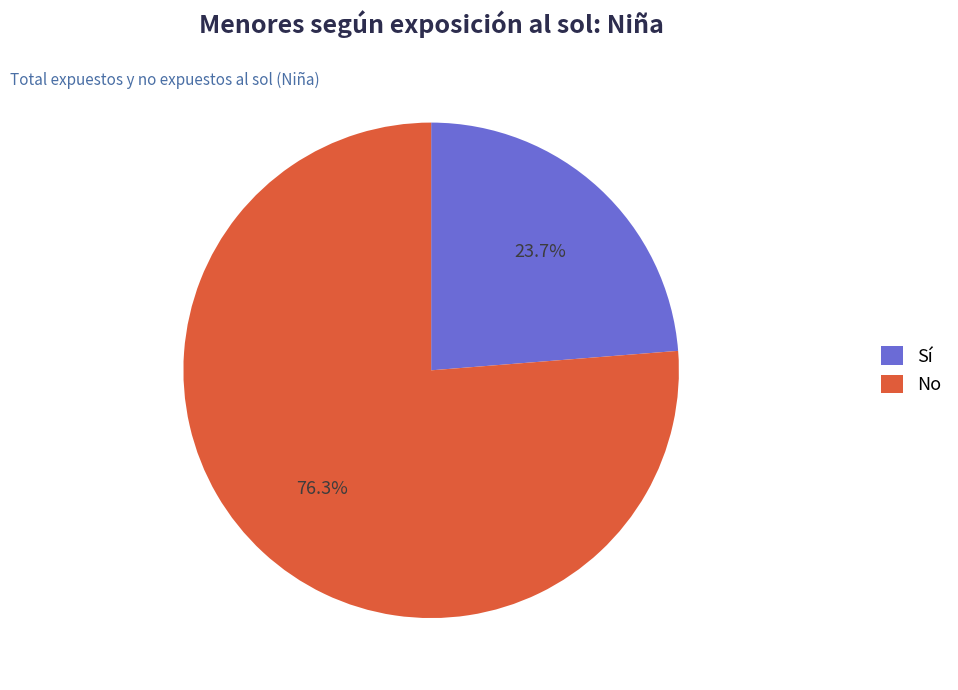

Is there any slice that represents more than half of the pie?

Yes